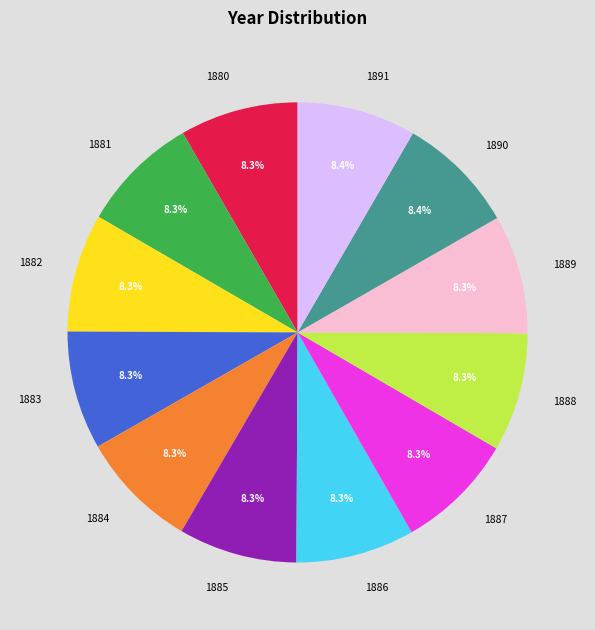

To the nearest percent, what is the average slice percentage?

8%